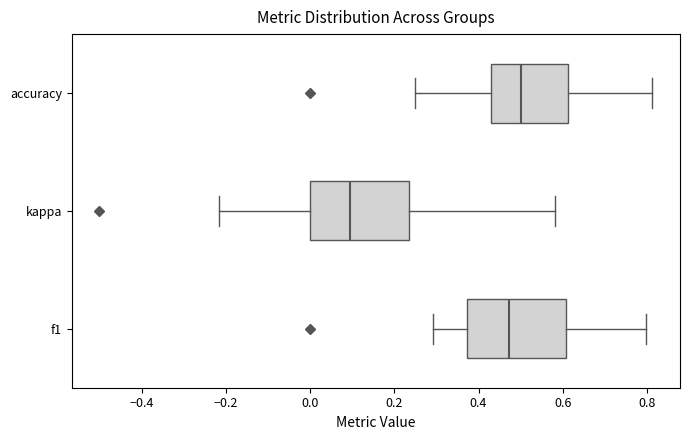

Reading bottom to top, read every box against the x-axis: the position of its median line, the range the box covers, and the ends of its whiskers. The values are not printed on the chart, so give them approximately, as read against the axis.

f1: median 0.48, box 0.38 to 0.60, whiskers 0.30 to 0.80
kappa: median 0.10, box 0.00 to 0.24, whiskers -0.22 to 0.58
accuracy: median 0.50, box 0.42 to 0.62, whiskers 0.26 to 0.82